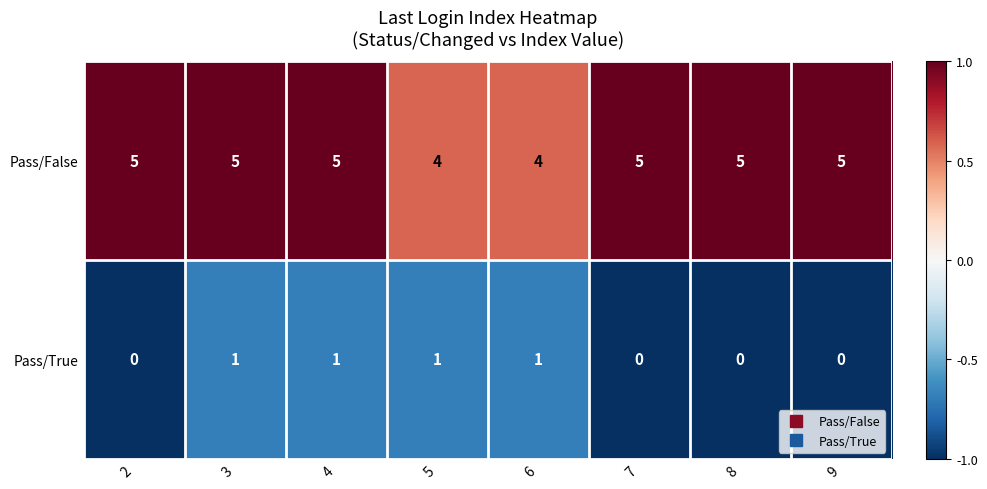

At 8, list the series in order from smallest to largest.

Pass/True, Pass/False